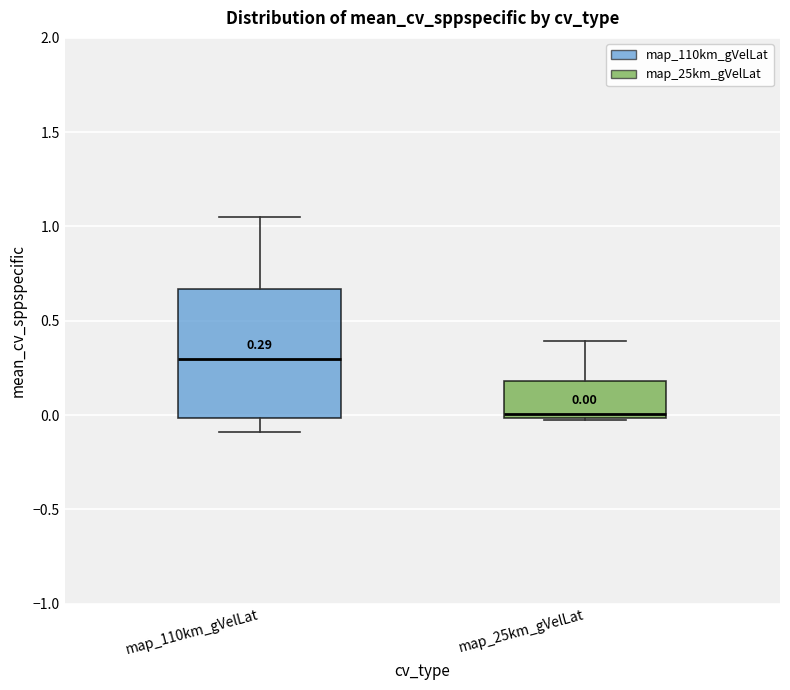

Which box is the tallest, from its lower edge to its upper edge?

map_110km_gVelLat